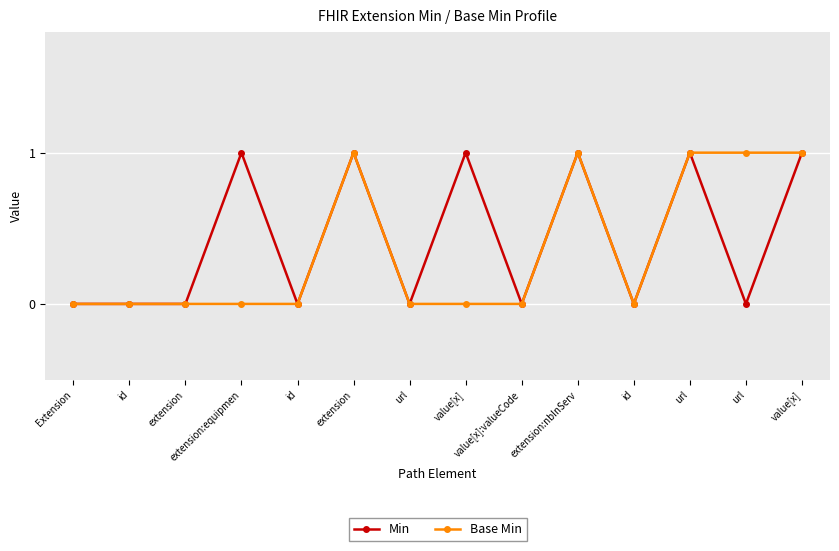

Reading right to left, list all the values displayed in this chart.

Min: 1	0	1	0	1	0	1	0	1	0	1	0	0	0
Base Min: 1	1	1	0	1	0	0	0	1	0	0	0	0	0